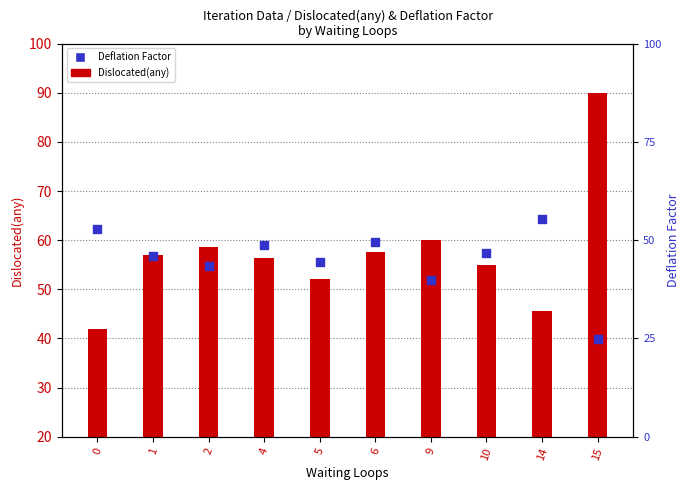

Which series reaches the minimum Y coordinate?

Deflation Factor